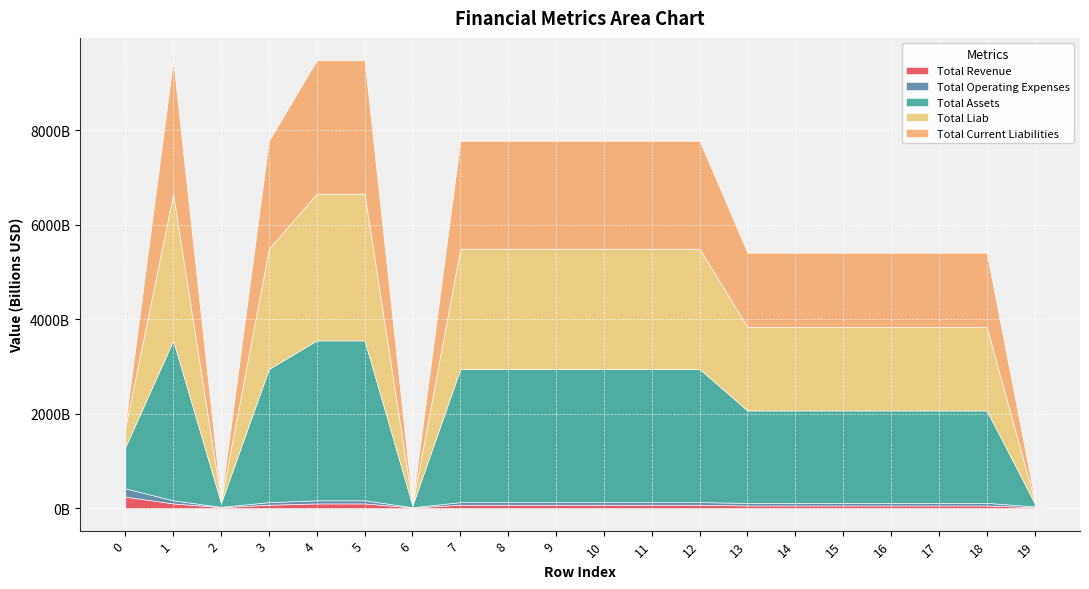

Between 9 and 11, which series saw the biggest shift?

Total Revenue